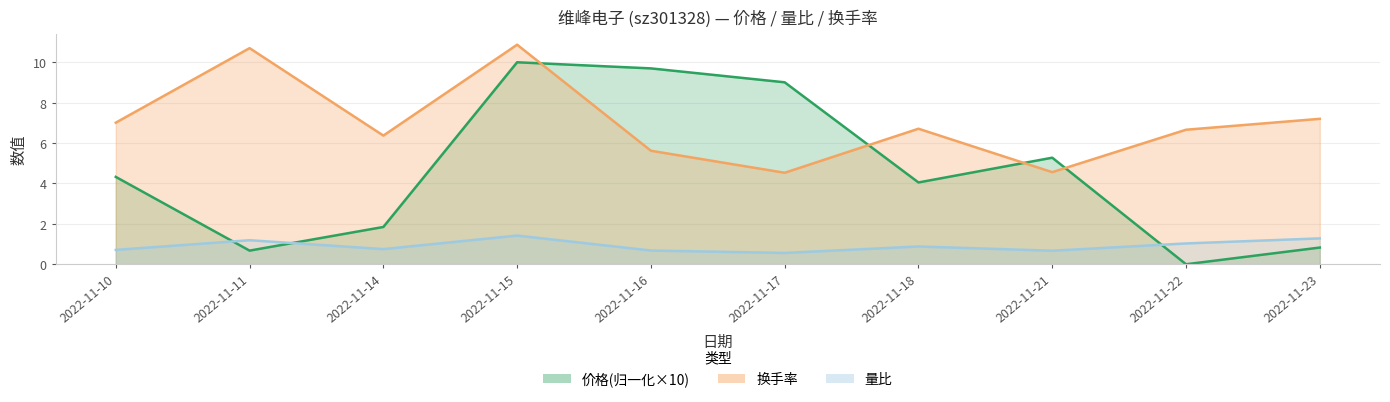

Reading left to right, extract all data points from this chart.

价格: 2022-11-10=4.3	2022-11-11=0.7	2022-11-14=1.8	2022-11-15=10.0	2022-11-16=9.7	2022-11-17=9.0	2022-11-18=4.0	2022-11-21=5.3	2022-11-22=0.0	2022-11-23=0.8
量比: 2022-11-10=0.7	2022-11-11=1.2	2022-11-14=0.8	2022-11-15=1.4	2022-11-16=0.7	2022-11-17=0.6	2022-11-18=0.9	2022-11-21=0.7	2022-11-22=1.0	2022-11-23=1.3
换手率: 2022-11-10=7.0	2022-11-11=10.7	2022-11-14=6.4	2022-11-15=10.9	2022-11-16=5.6	2022-11-17=4.5	2022-11-18=6.7	2022-11-21=4.6	2022-11-22=6.7	2022-11-23=7.2